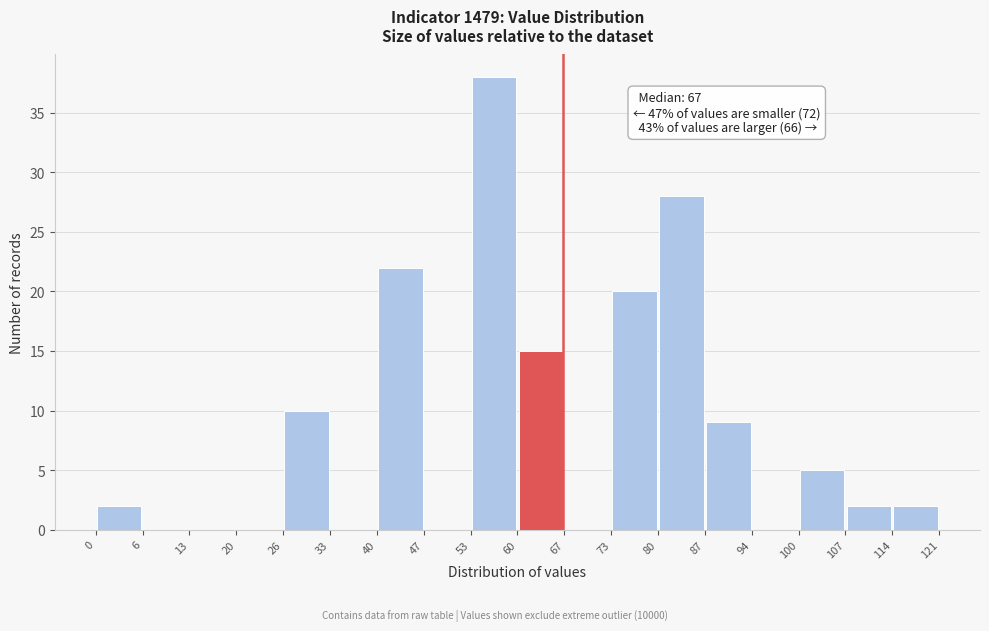

Which range on the x-axis has the tallest bar?

53 to 60